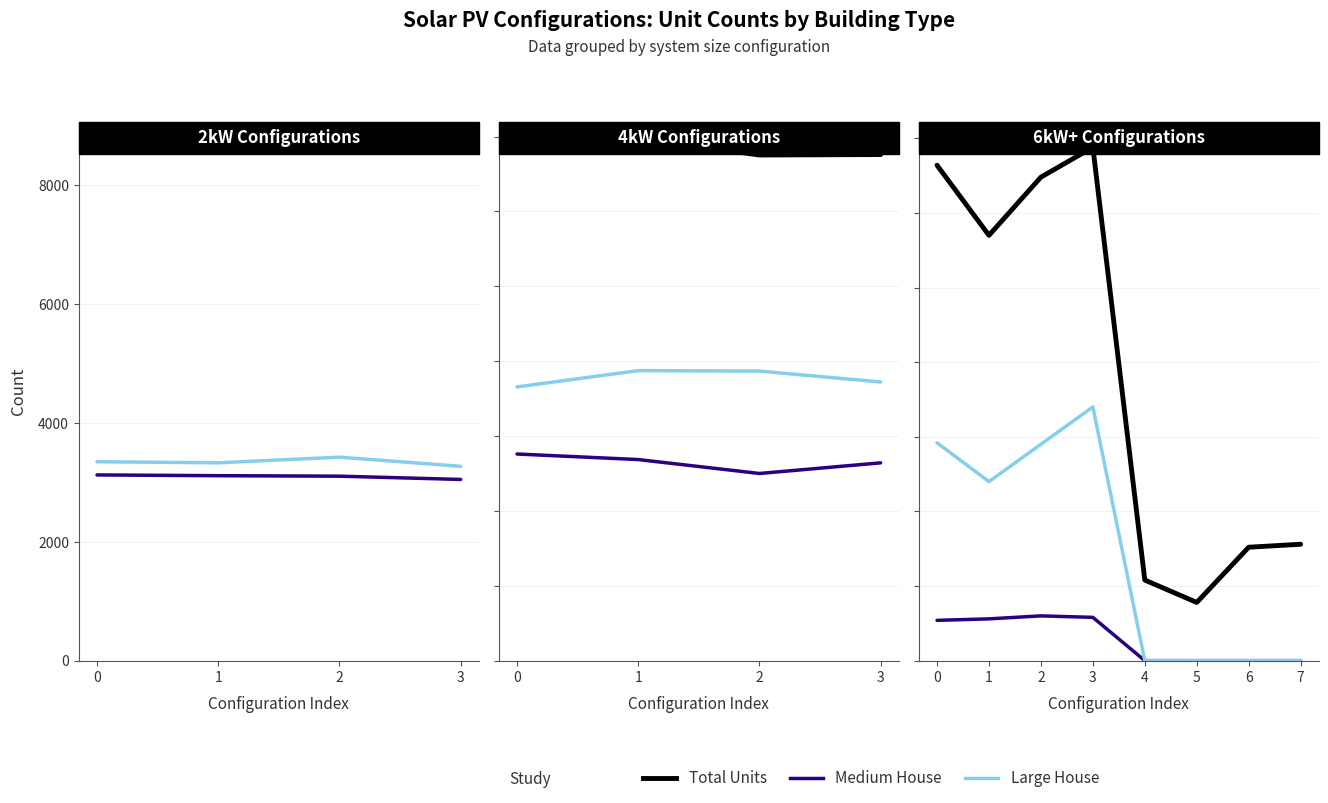

What is the sum of all Total Units values?

1532